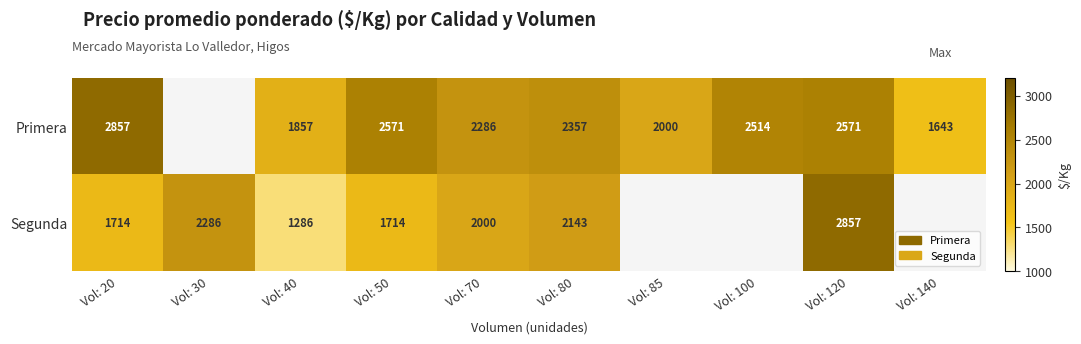

What is the sum of the Segunda values at Vol: 120 and Vol: 80?

5000